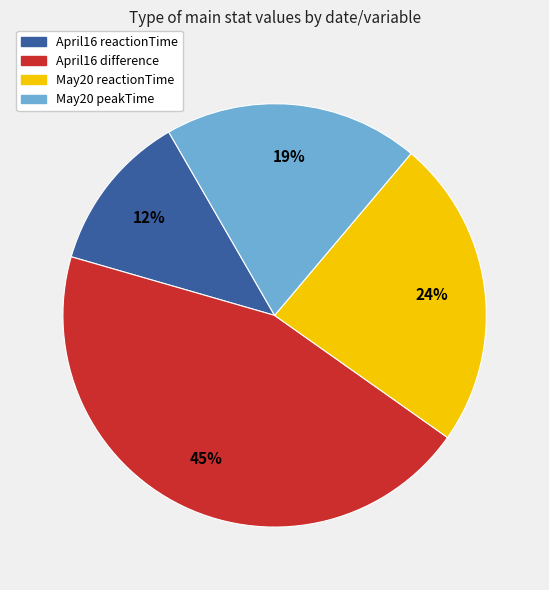

Which slice is the smallest?

April16 reactionTime